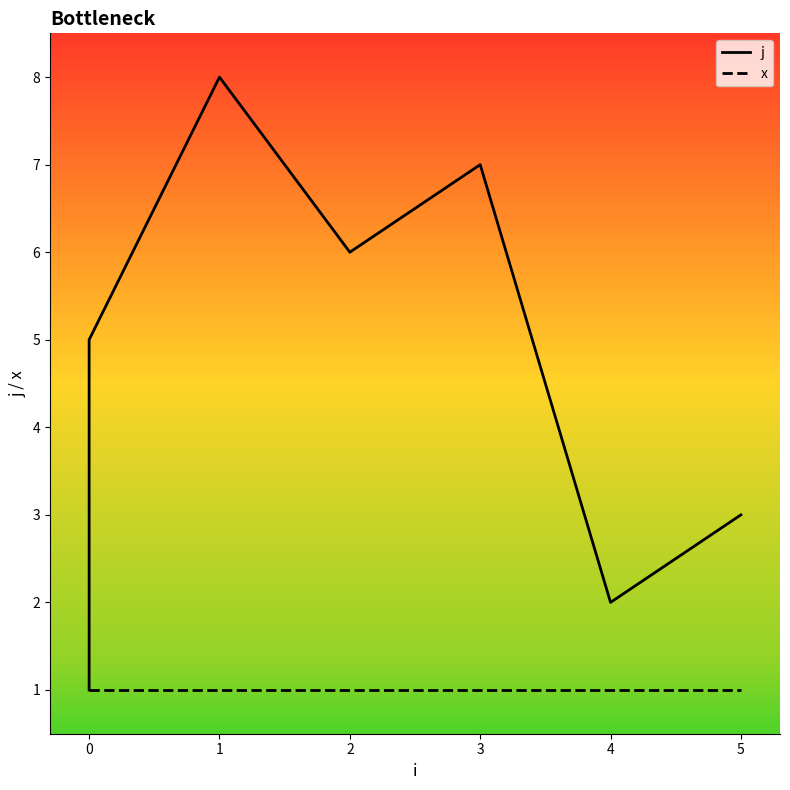

How many values in the j series are below 5?

4